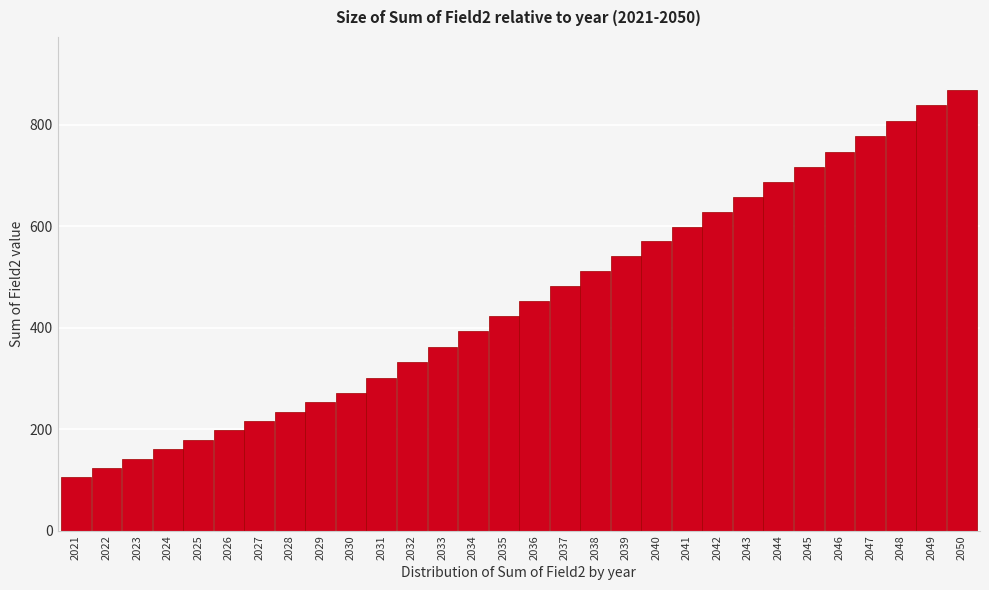

Reading right to left, what are all the values shown in this chart?

869.0	838.6	808.2	777.8	747.3	716.9	687.6	658.3	628.9	599.6	570.3	540.9	511.6	482.3	453.0	423.6	393.2	362.8	332.4	302.0	271.6	253.1	234.6	216.2	197.7	179.2	160.8	142.3	123.8	105.4